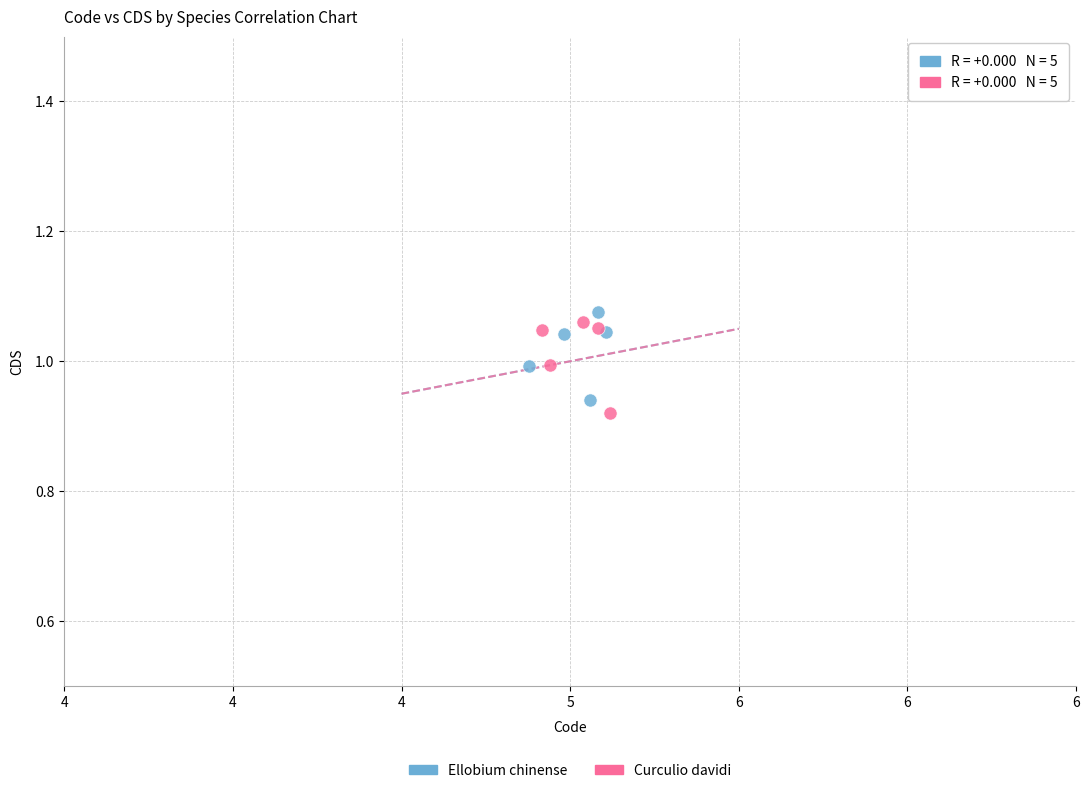

What are all the series names shown in the legend?

Ellobium chinense, Curculio davidi